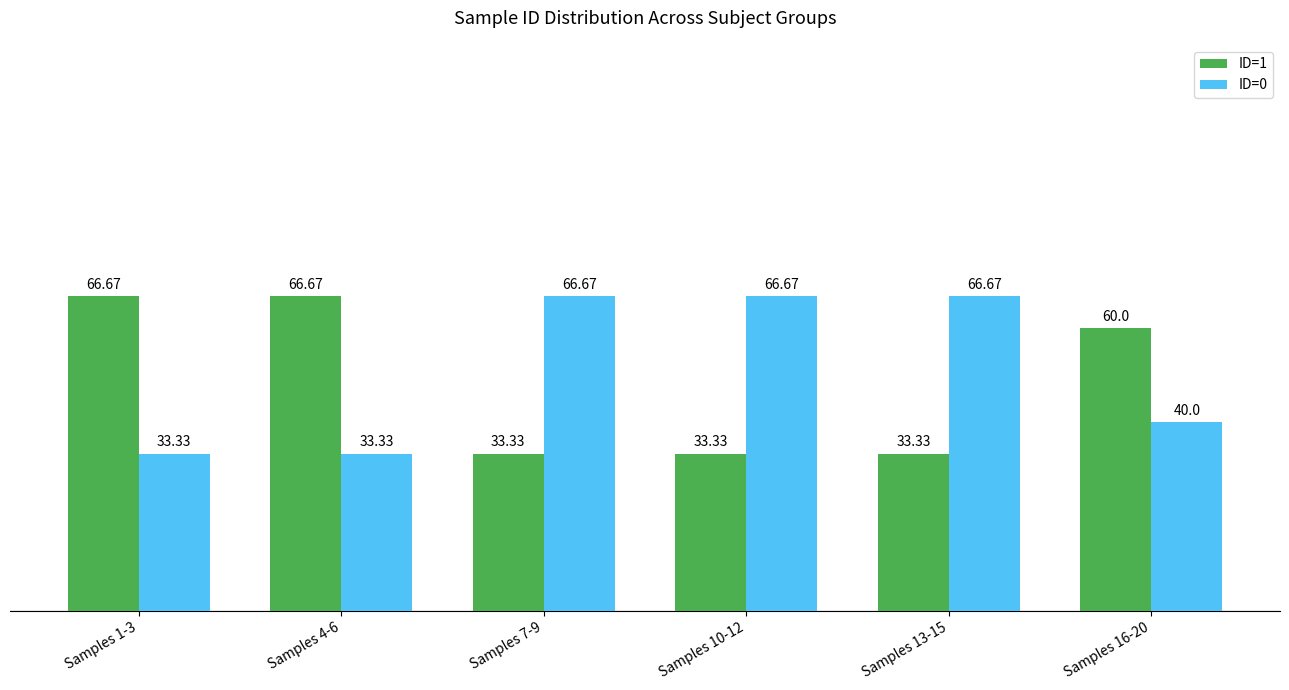

How many bars are there in each group?

2